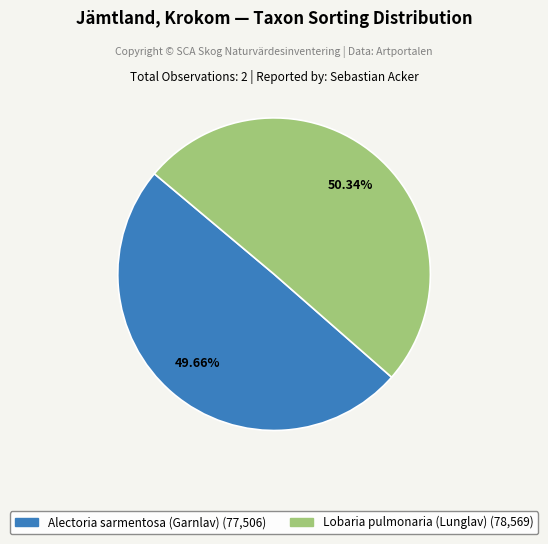

Is there a majority slice in this chart?

Yes